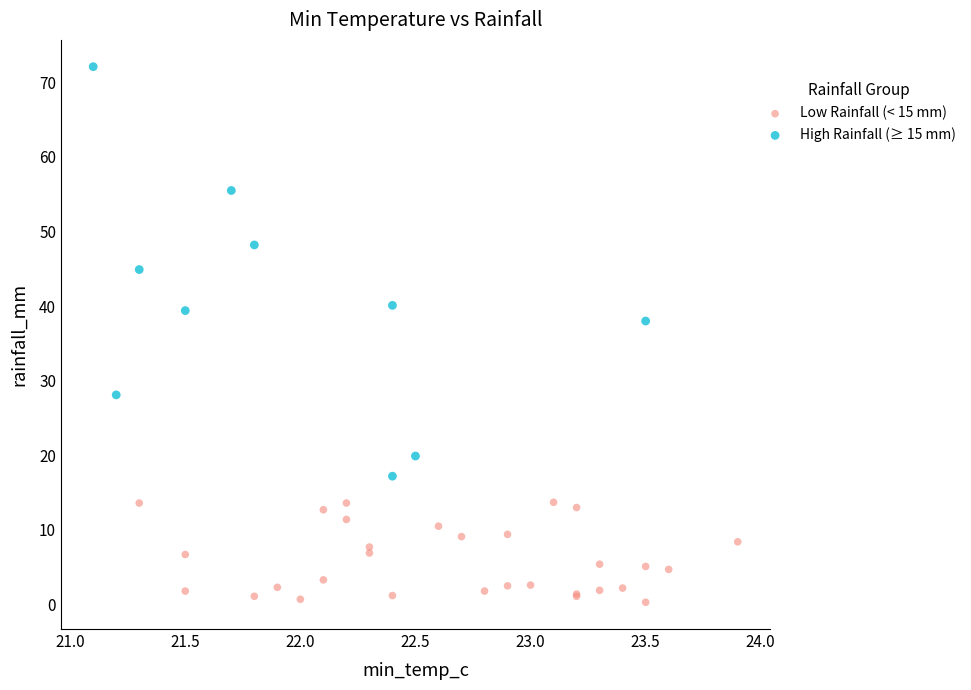

Which series has the largest Y range (max minus min)?

High Rainfall (≥ 15 mm)